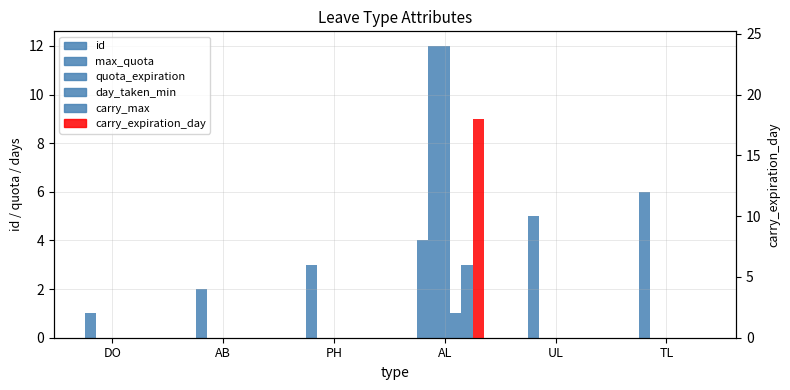

At which category is the sum across all series the highest?

AL